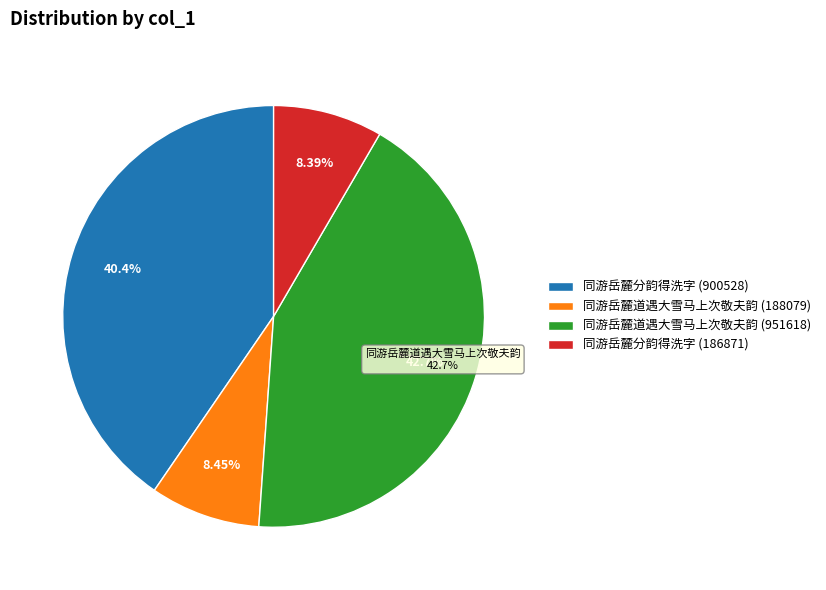

Between 同游岳麓道遇大雪马上次敬夫韵 (951618) and 同游岳麓道遇大雪马上次敬夫韵 (188079), which is larger?

同游岳麓道遇大雪马上次敬夫韵 (951618)